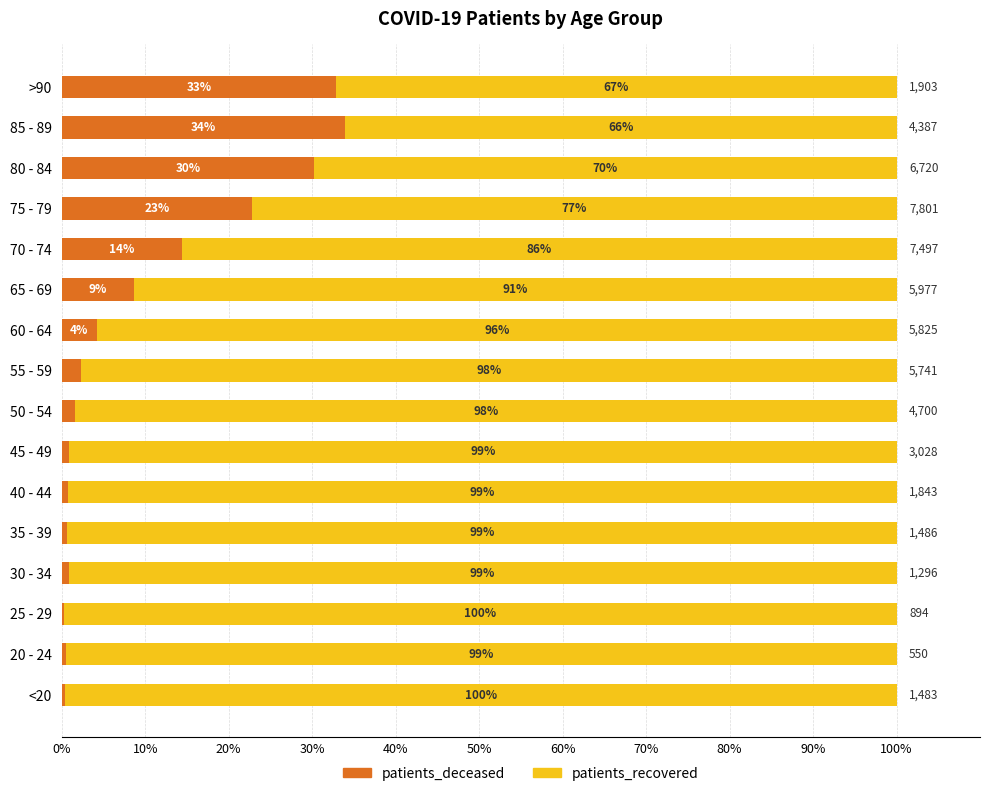

Which series has the largest total across all categories?

patients_recovered